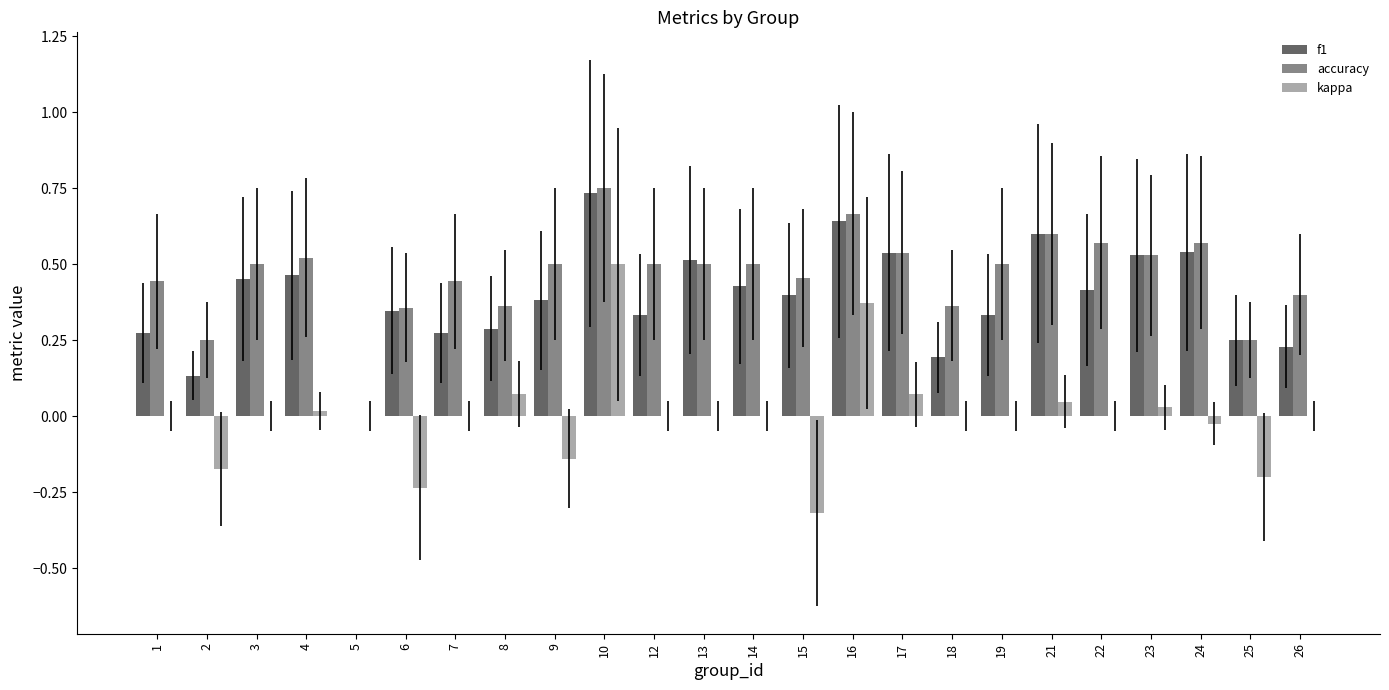

At which category is the sum across all series the highest?

10